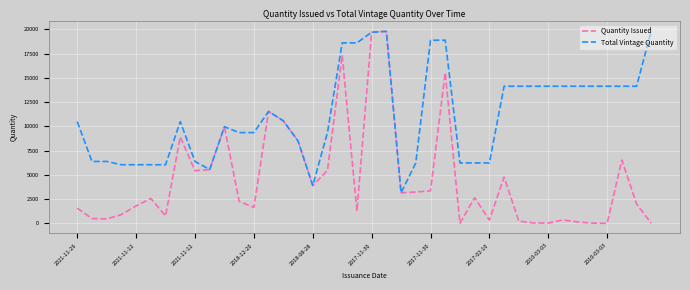

Rank the series by their average value, from highest to lowest.

Total Vintage Quantity, Quantity Issued